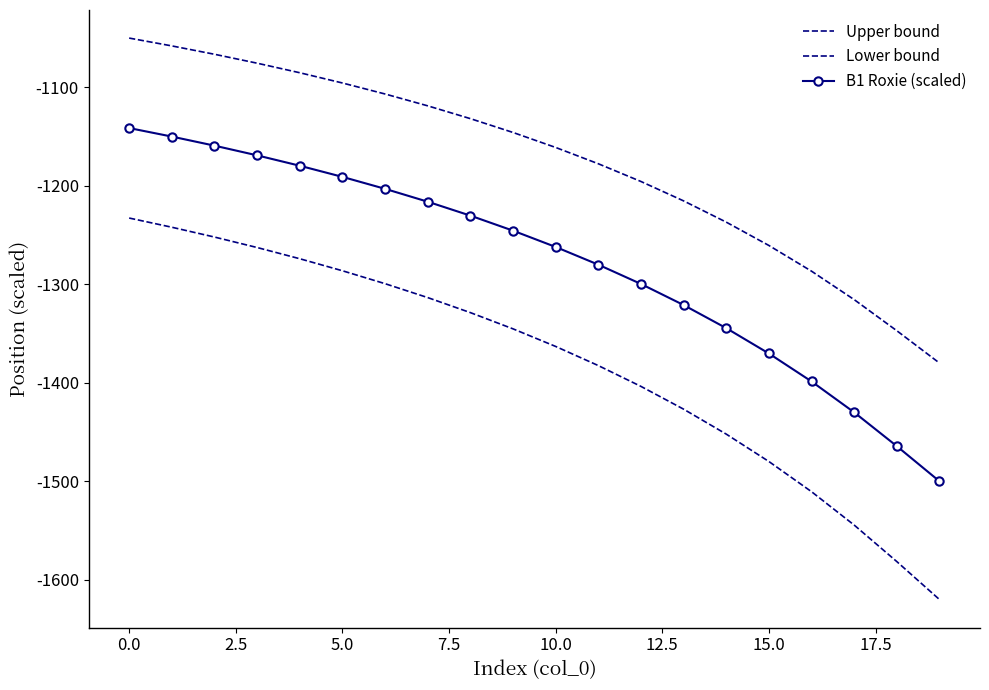

What is the minimum value shown in the chart?

-1620.0